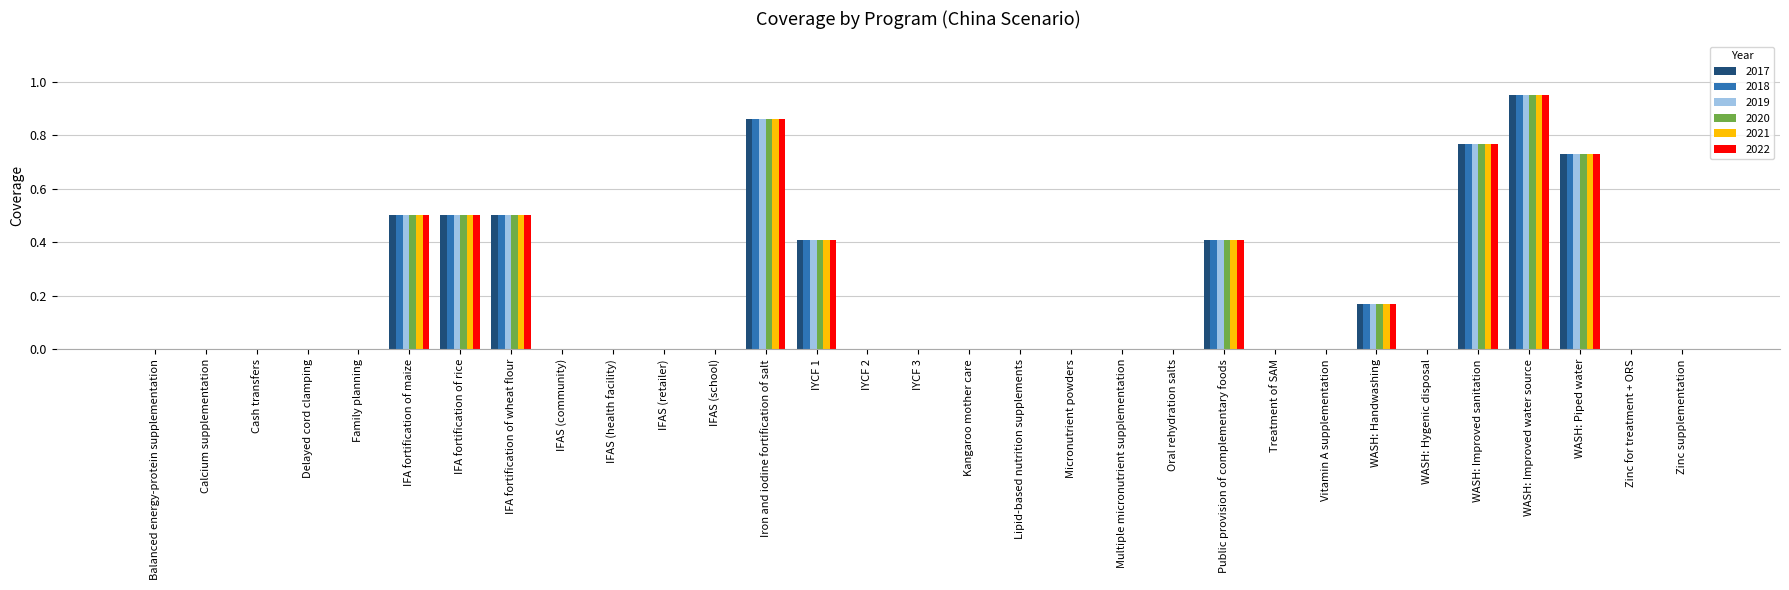

The 2017 series shows -0.5 at IFAS (health facility). True or false?

False